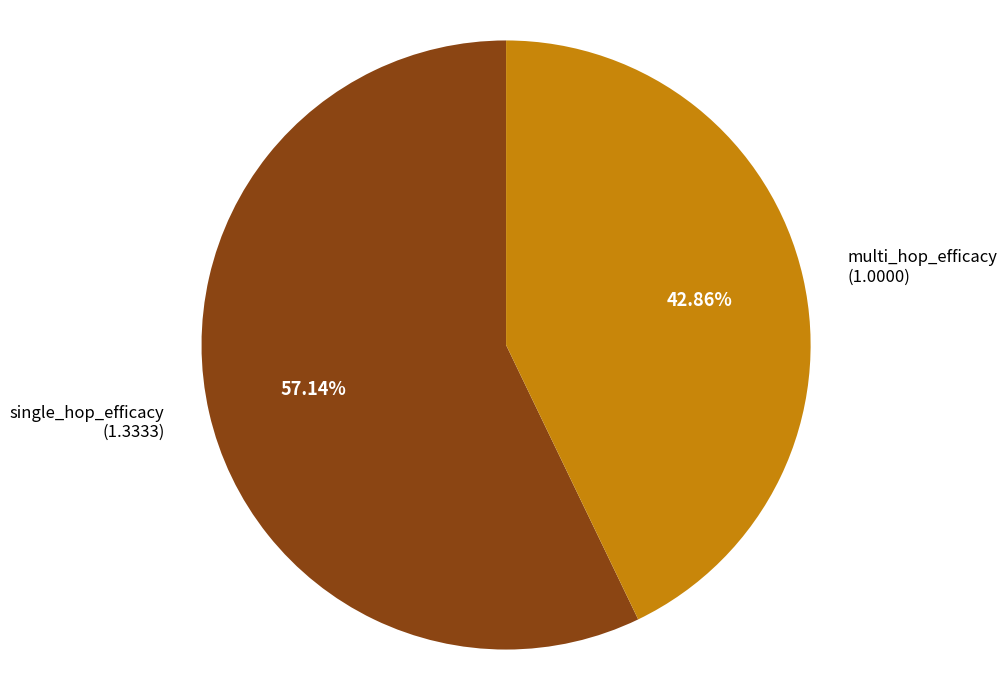

Which category has the biggest portion of the pie?

single_hop_efficacy